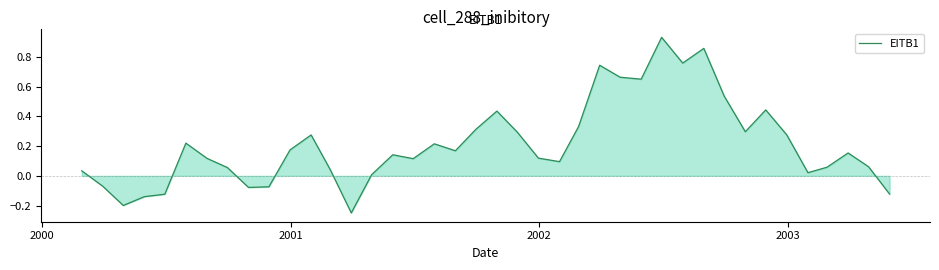

What is the difference between the maximum and minimum values?

1.2